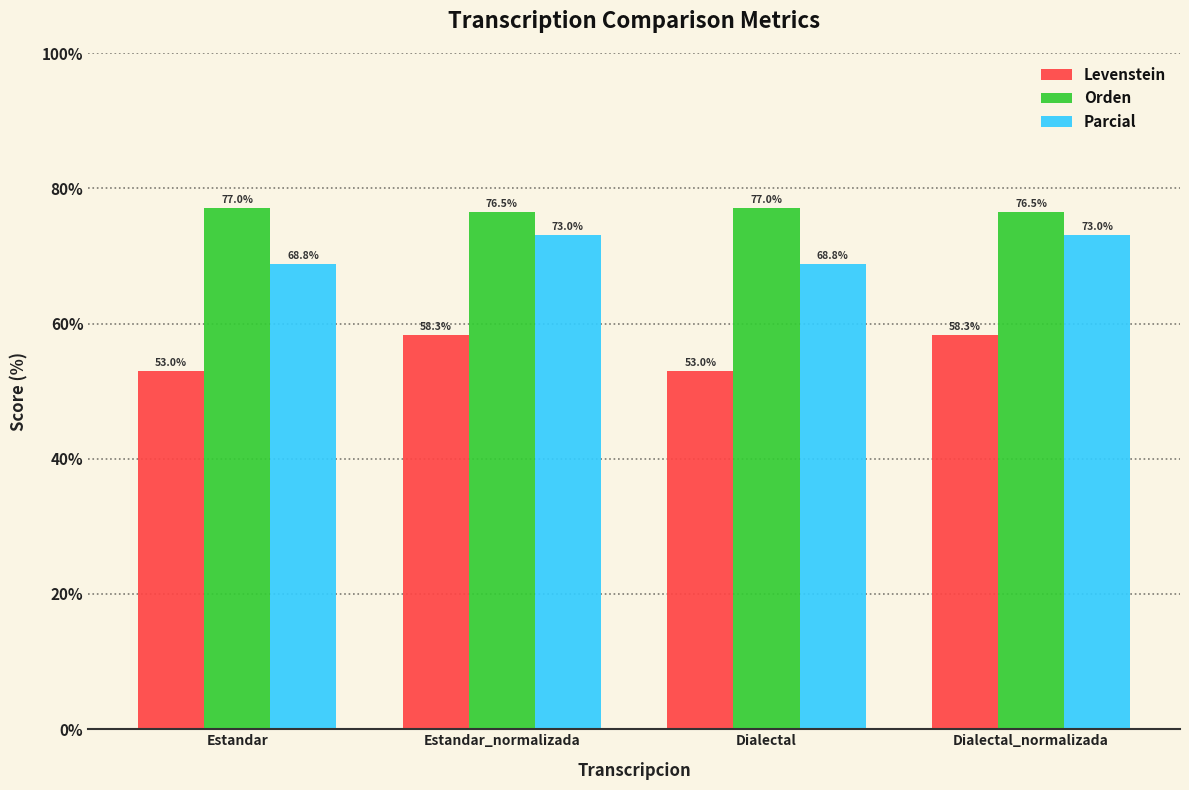

What is the greatest value displayed?

77.0